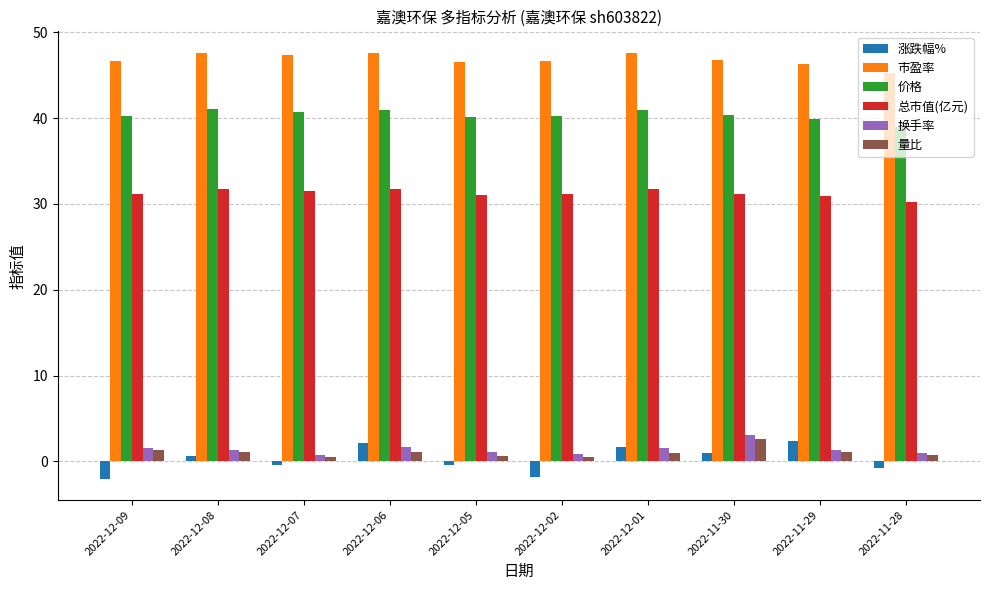

What is the lowest value of the 总市值(亿元) series?

30.2